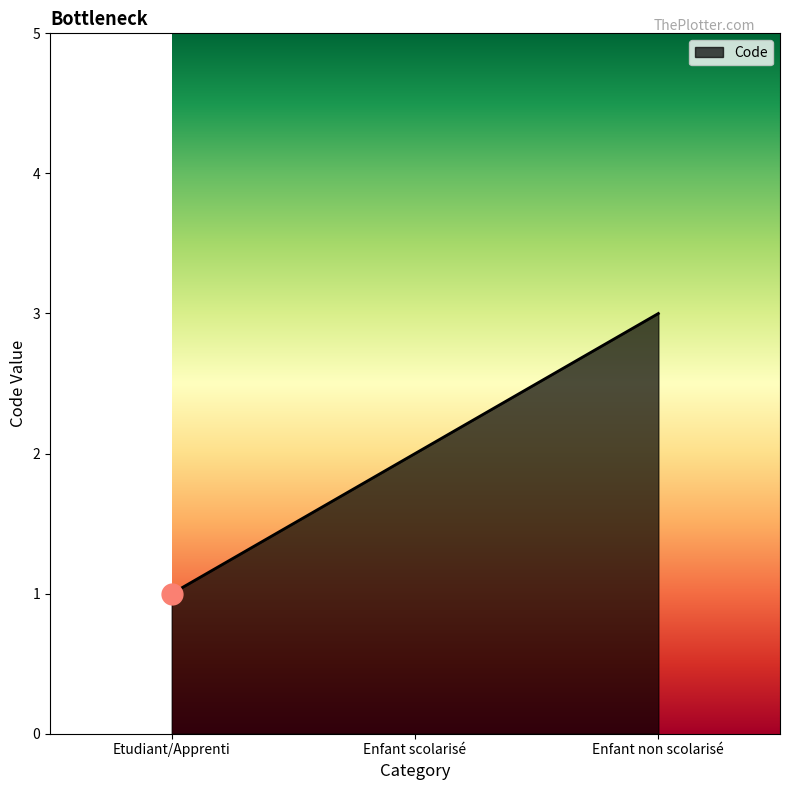

What is the difference between the maximum and minimum values?

2